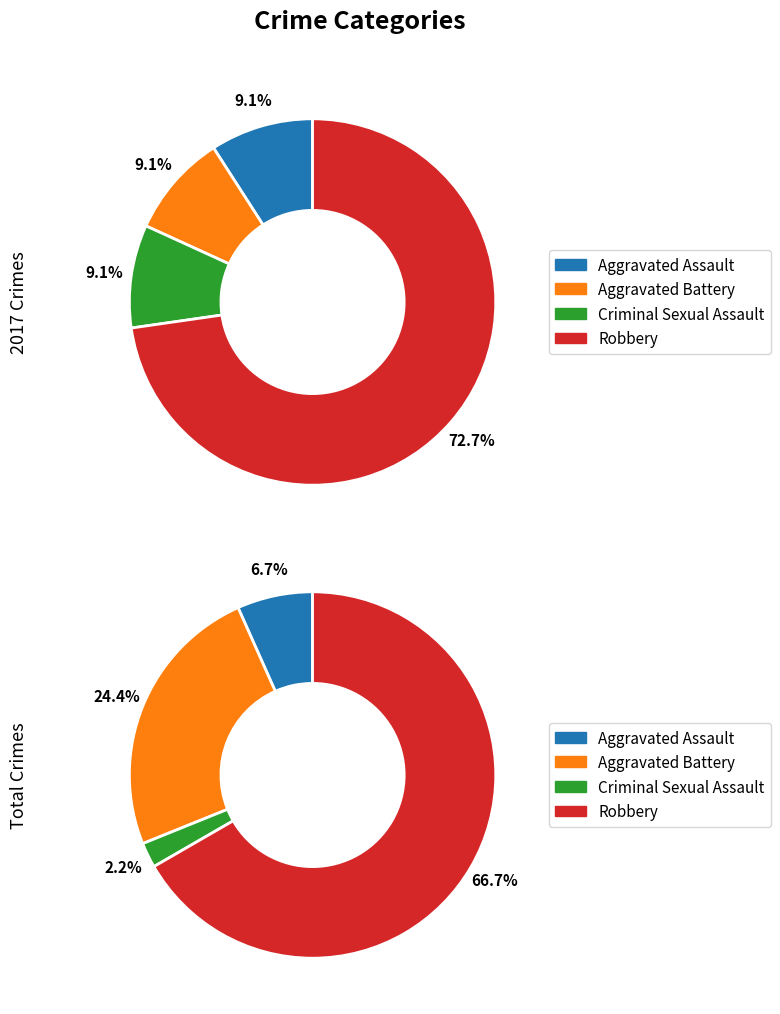

Is the sum of values_2017 and 2 greater than half?

No